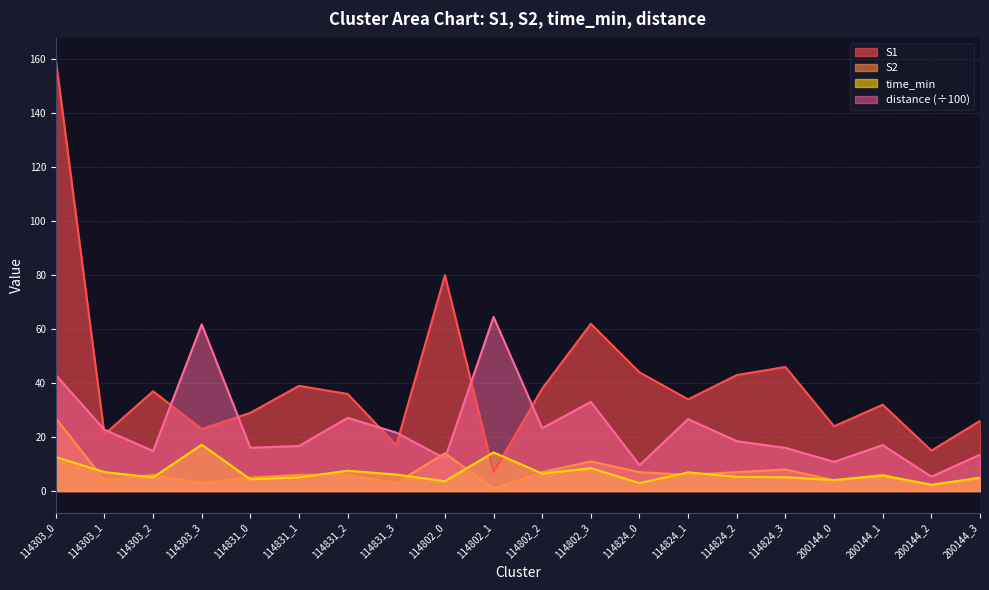

What is the sum of the S1 values at 114824_3 and 200144_3?

72.0